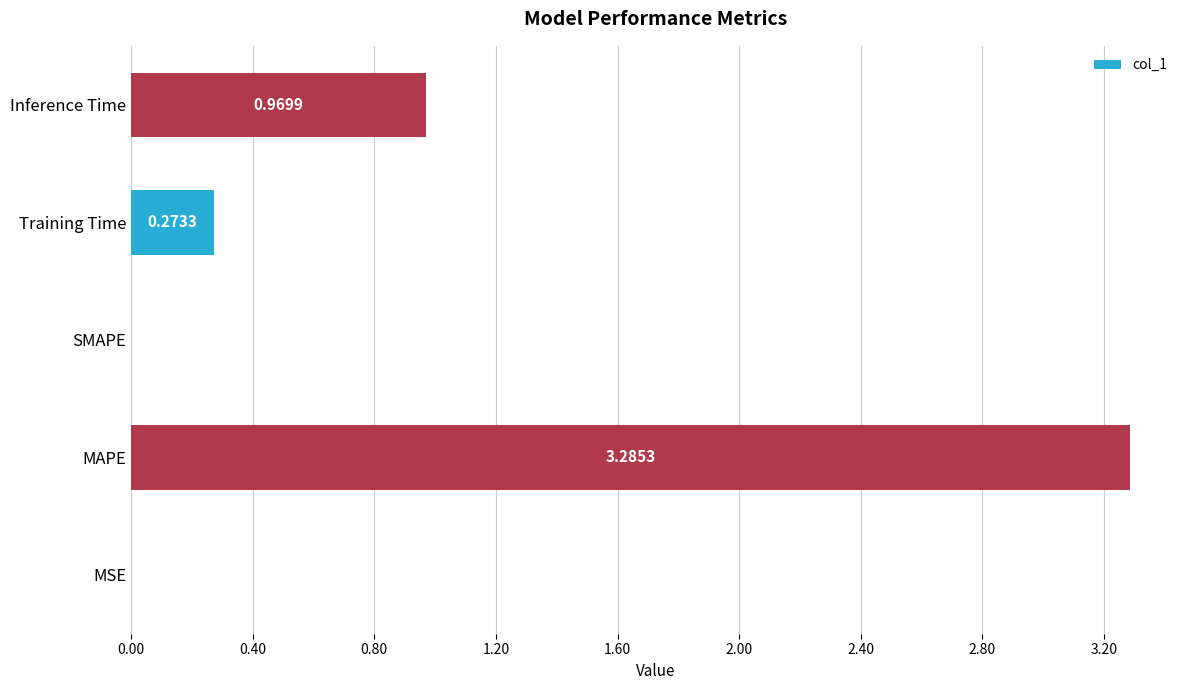

What is the sum of all values?

4.5